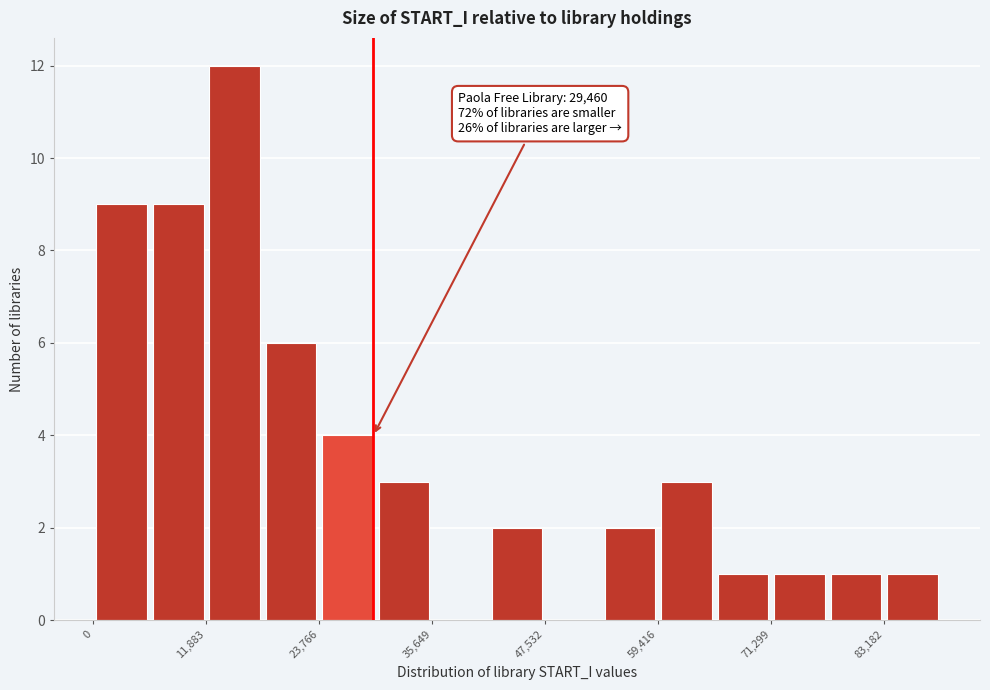

Read against the x-axis, roughly where is the centre of the tallest bar?

14000